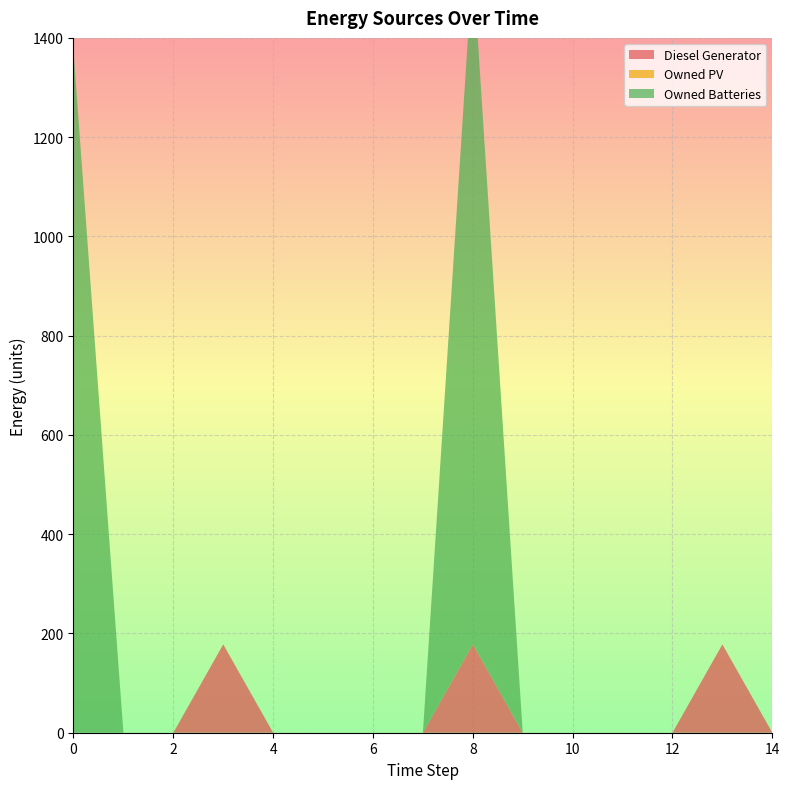

Reading right to left, list all the values displayed in this chart.

Diesel Generator: 14=0	13=178	12=0	11=0	10=0	9=0	8=178	7=0	6=0	5=0	4=0	3=178	2=0	1=0	0=0
Owned PV: 14=0	13=0	12=0	11=0	10=0	9=0	8=0	7=0	6=0	5=0	4=0	3=0	2=0	1=0	0=0
Owned Batteries: 14=0	13=0	12=0	11=0	10=0	9=0	8=1374	7=0	6=0	5=0	4=0	3=0	2=0	1=0	0=1374